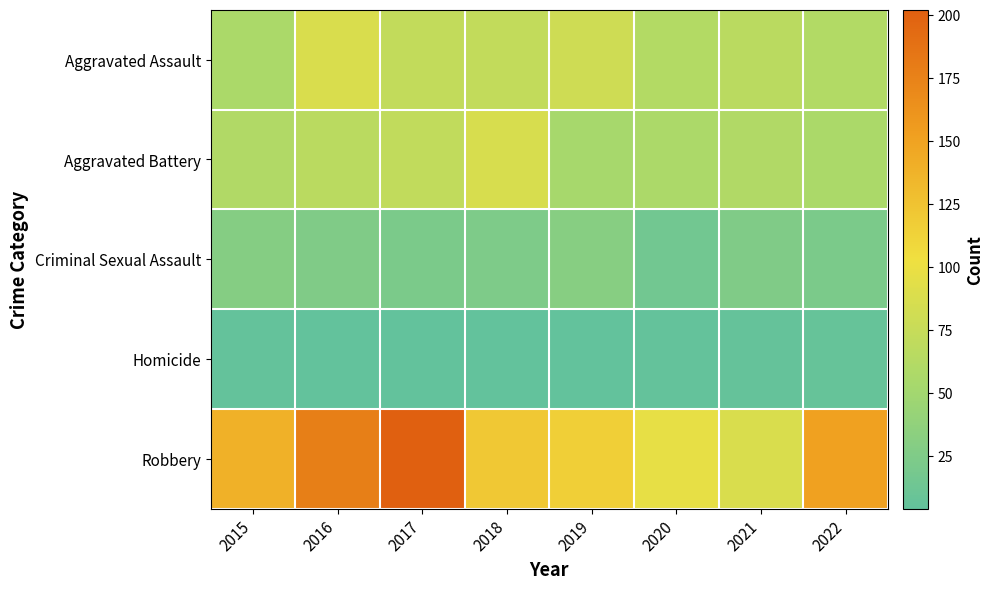

Rank the series by their maximum value, from highest to lowest.

Robbery, Aggravated Assault, Aggravated Battery, Criminal Sexual Assault, Homicide